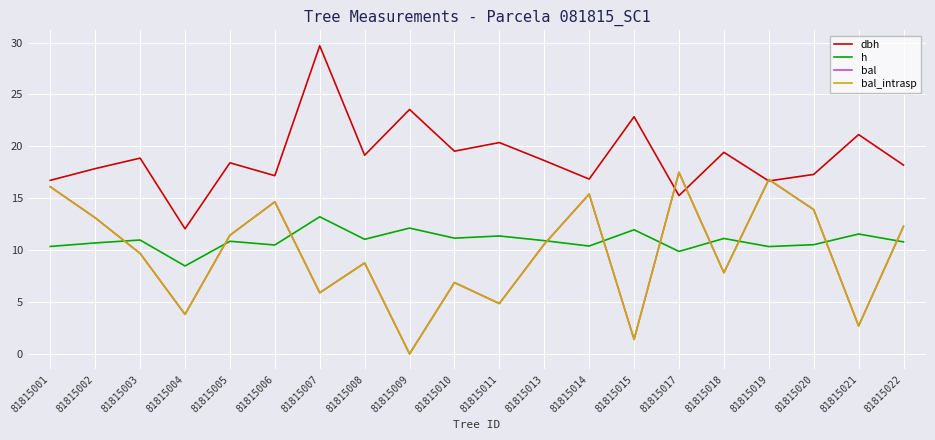

What is the value of the h point at the 19th from the left?

11.6